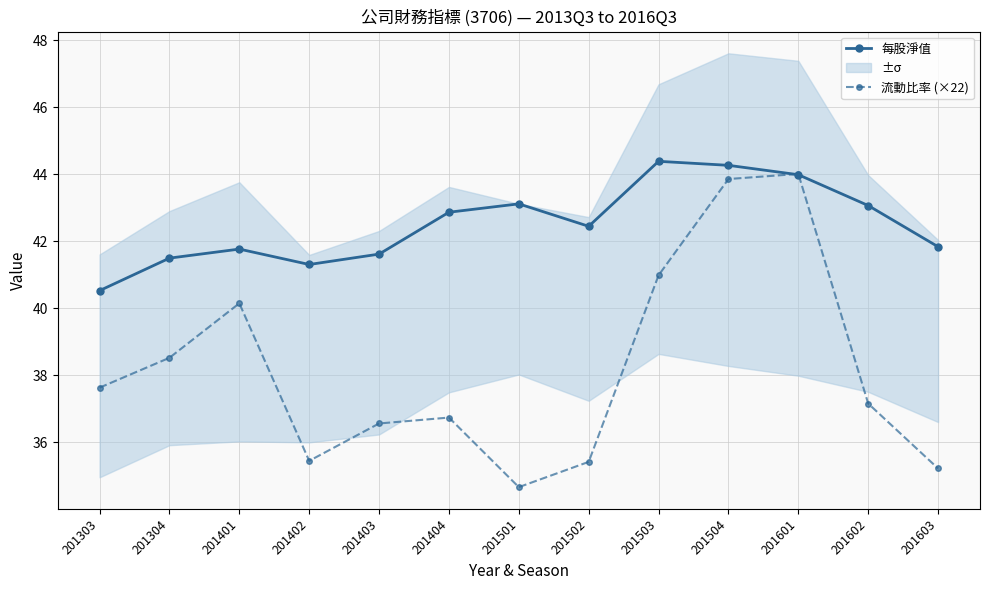

At which label does 流動比率 (×22) reach its minimum?

201501